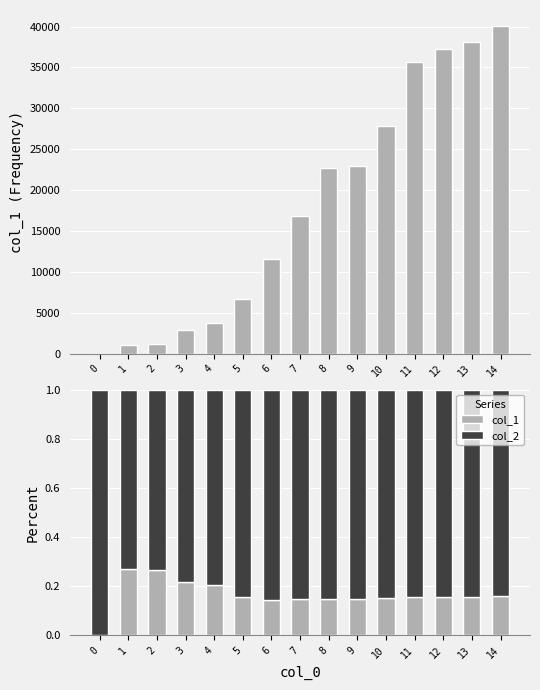

At 14, list the series in order from smallest to largest.

col_1, col_2